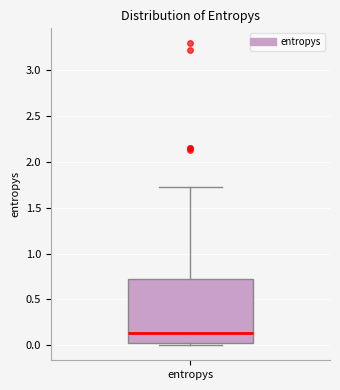

Transcribe this box plot: give where the median line is, the range the box spans, and where the two whiskers end, as read against the y-axis. The values are not printed on the chart, so give them approximately, as read against the axis.

median 0.15, box 0.05 to 0.70, whiskers 0.00 to 1.75